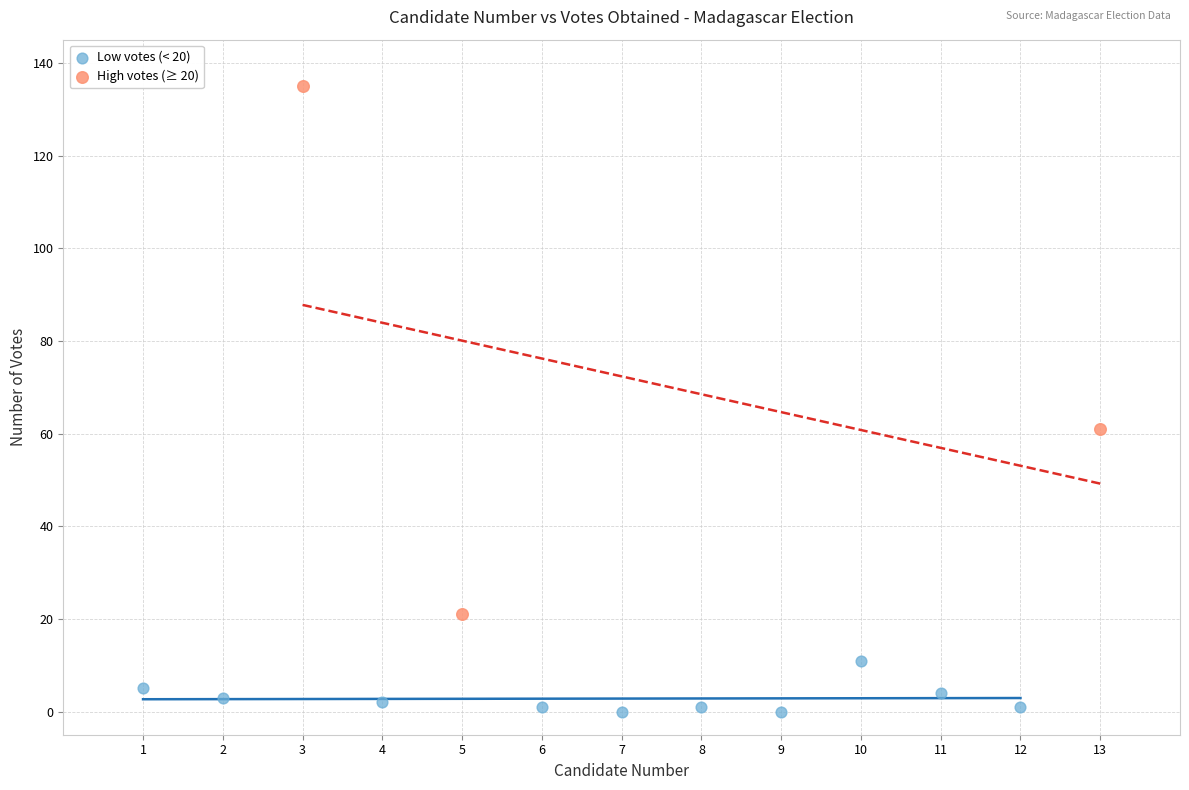

Which series has the largest Y range (max minus min)?

High votes (≥ 20)